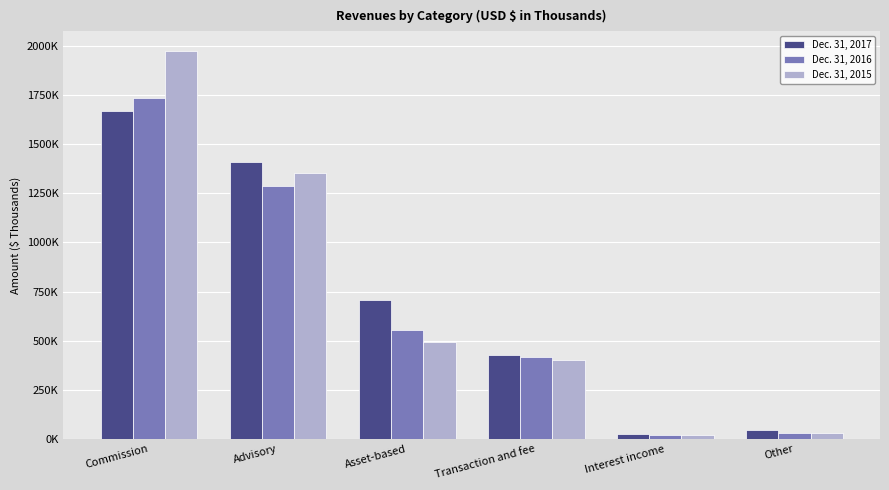

Where is Dec. 31, 2016 nearest to the value 879358?

Asset-based